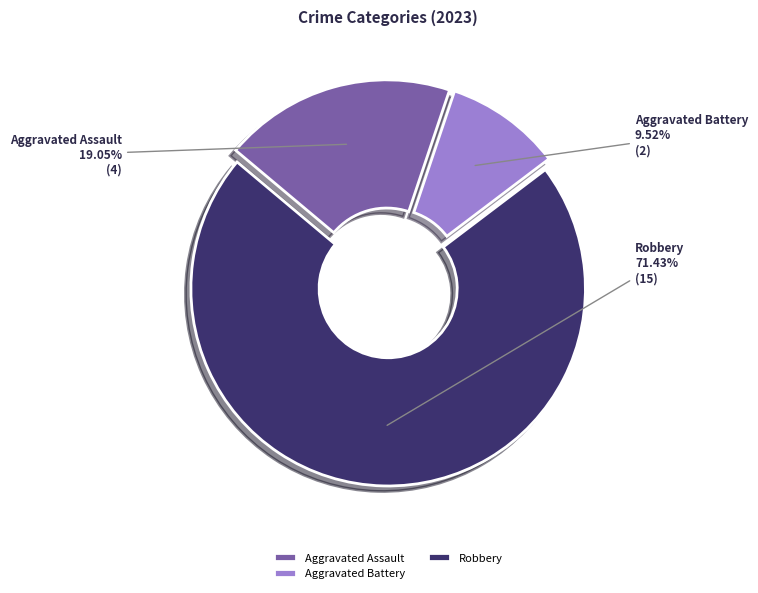

True or false: Robbery accounts for 71% of the total.

True